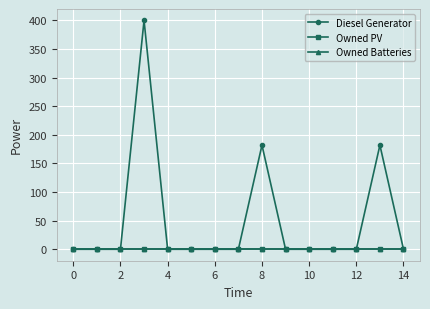

True or false: Owned PV has more than 0 interior local peaks.

False